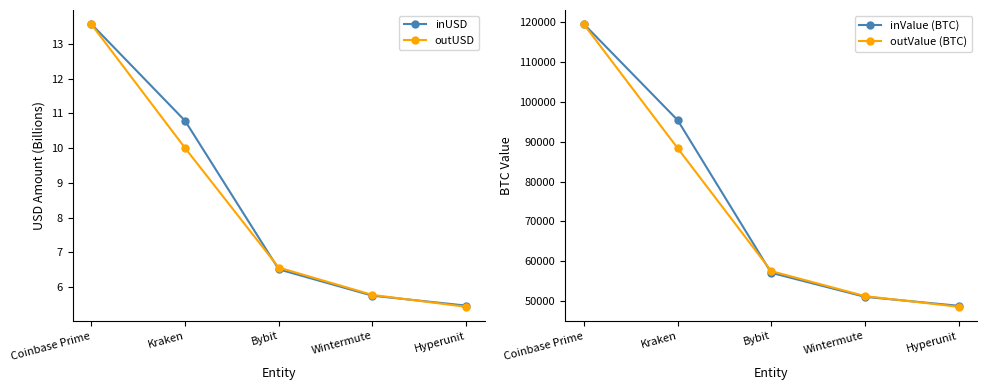

How many data points does each series have?

5